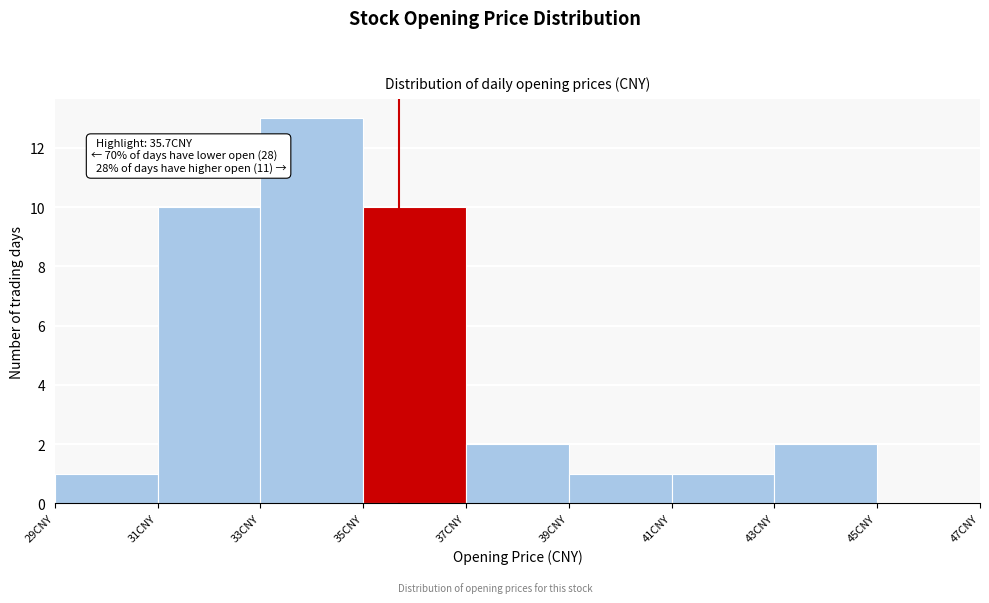

Which range on the x-axis has the tallest bar?

33 to 35